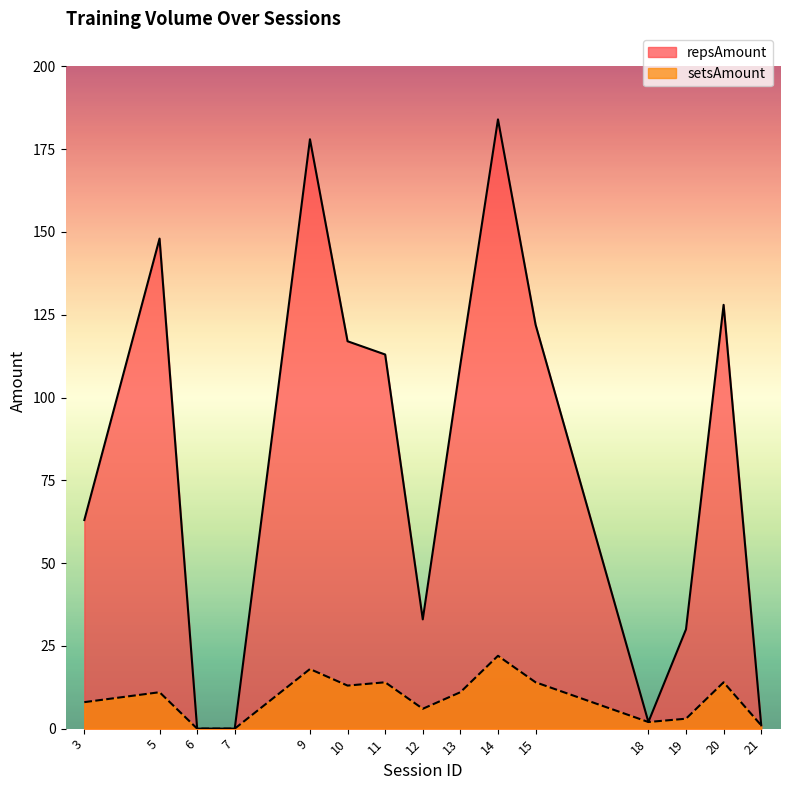

Which series has the largest total across all categories?

repsAmount